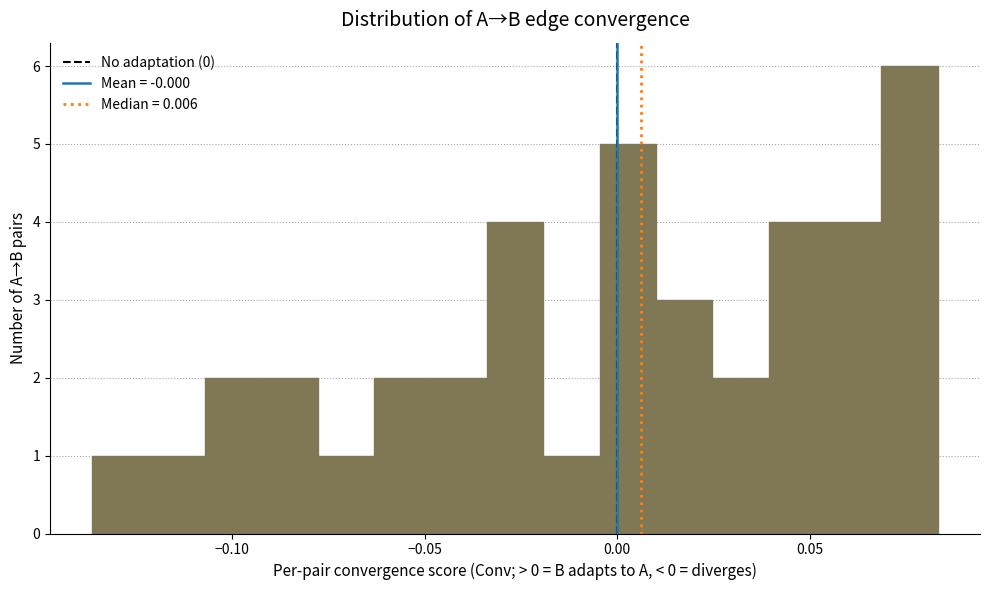

Around what value on the x-axis is the tallest bar? Give the approximate position of its centre, as read against the axis.

0.075